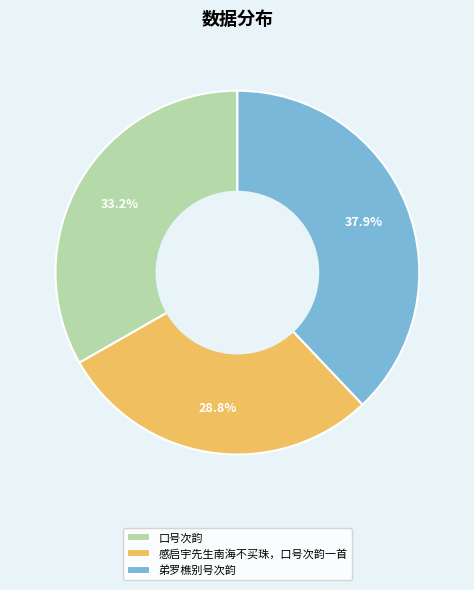

Between 弟罗樵别号次韵 and 口号次韵, which is larger?

弟罗樵别号次韵